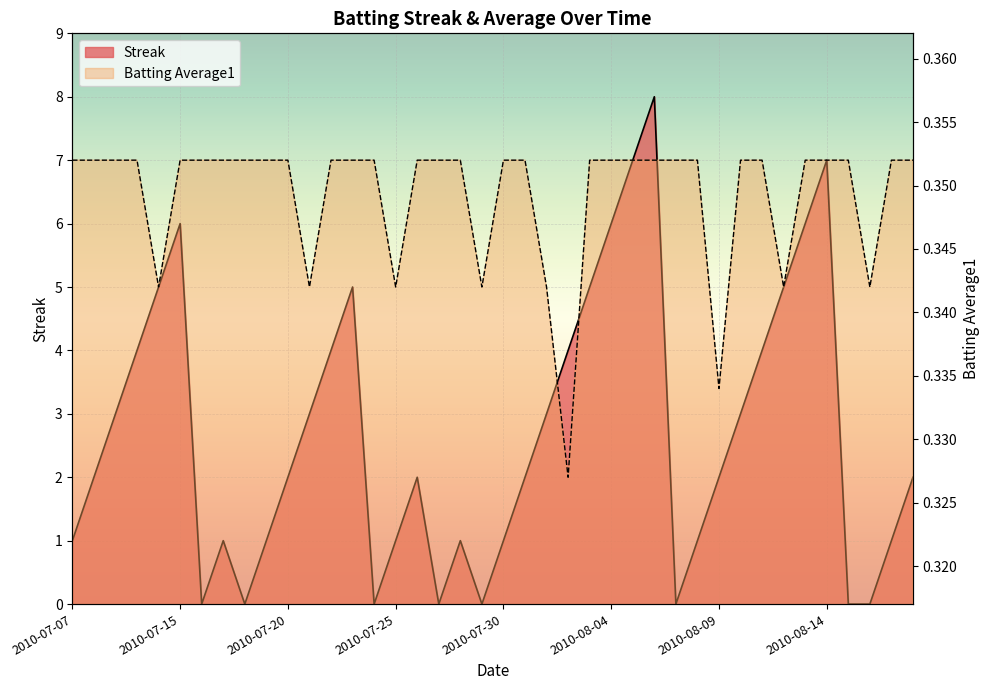

At 2010-07-23, list the series in order from smallest to largest.

Batting Average1, Streak